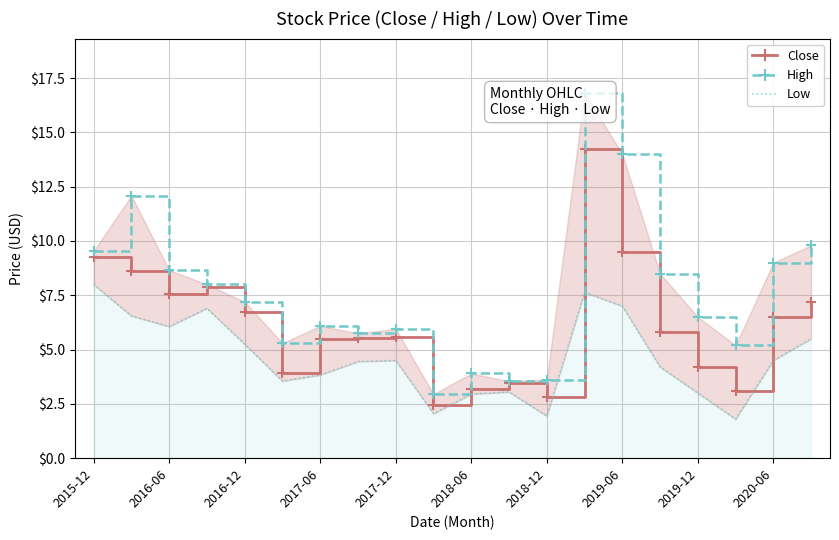

How many values in the High series exceed 7?

10